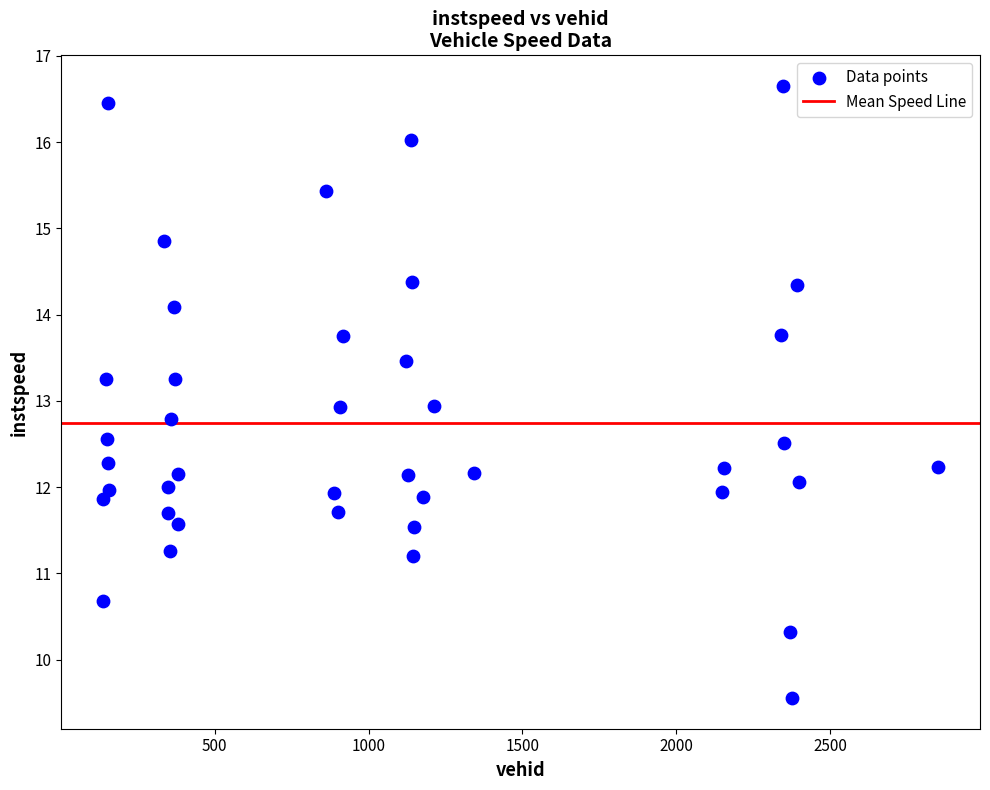

What is the range of Y values (max minus min)?

7.1